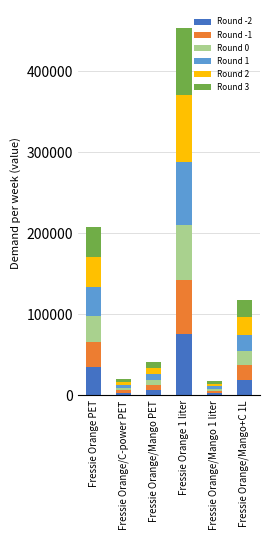

What is the difference between the second highest and minimum values in the Round -2 series?

31585.5